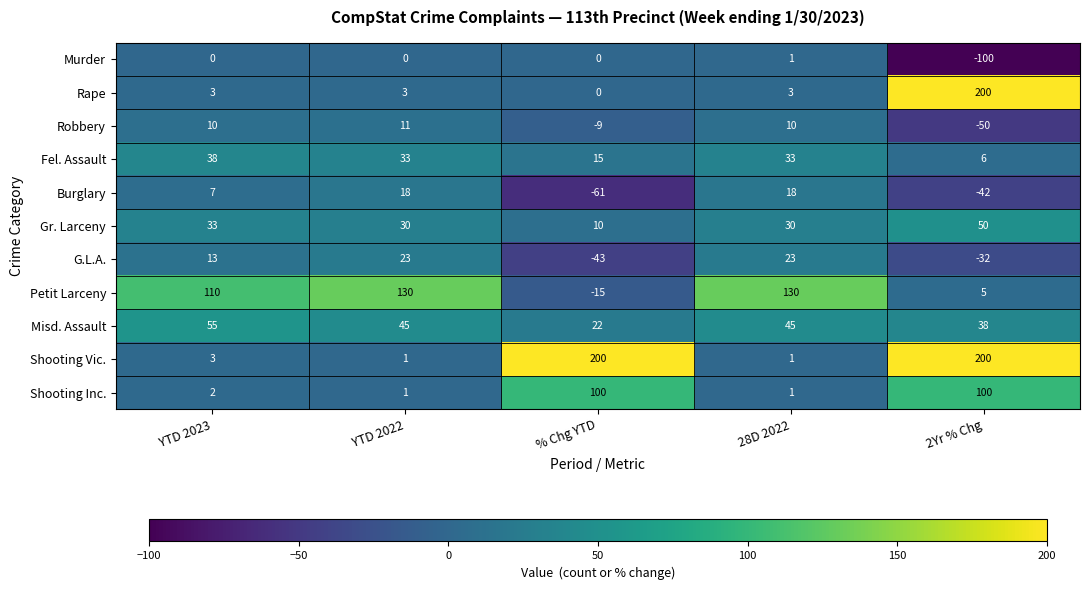

True or false: Misd. Assault has a value of 23 at YTD 2023.

False